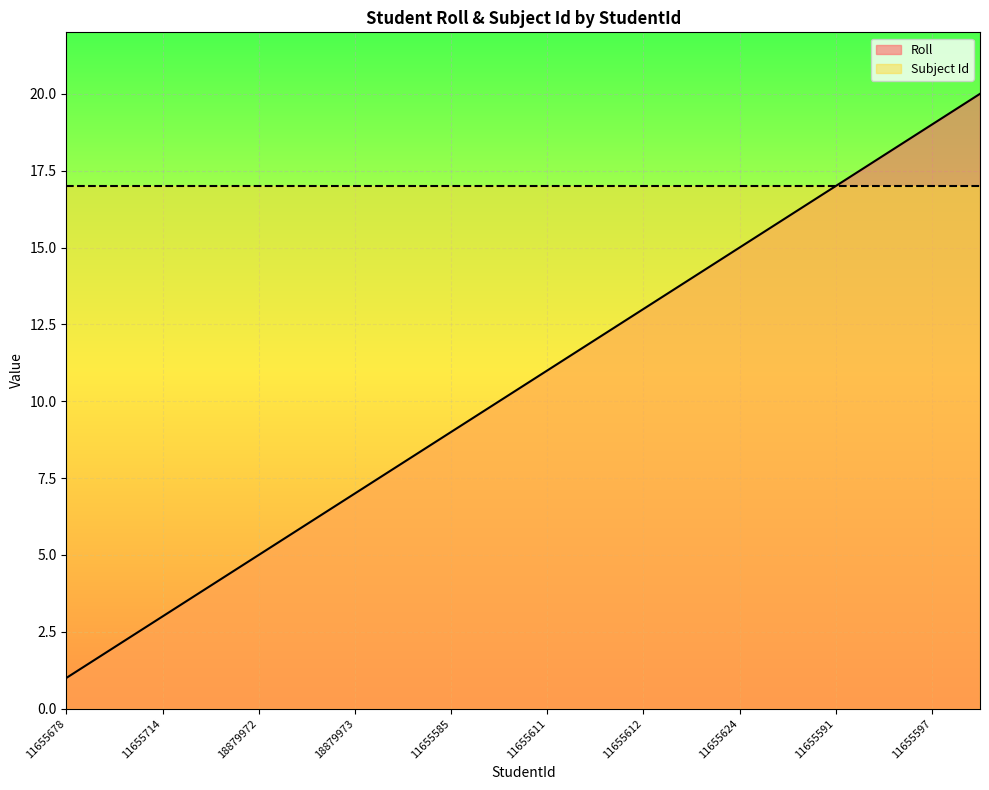

How many lines are shown in the chart?

2